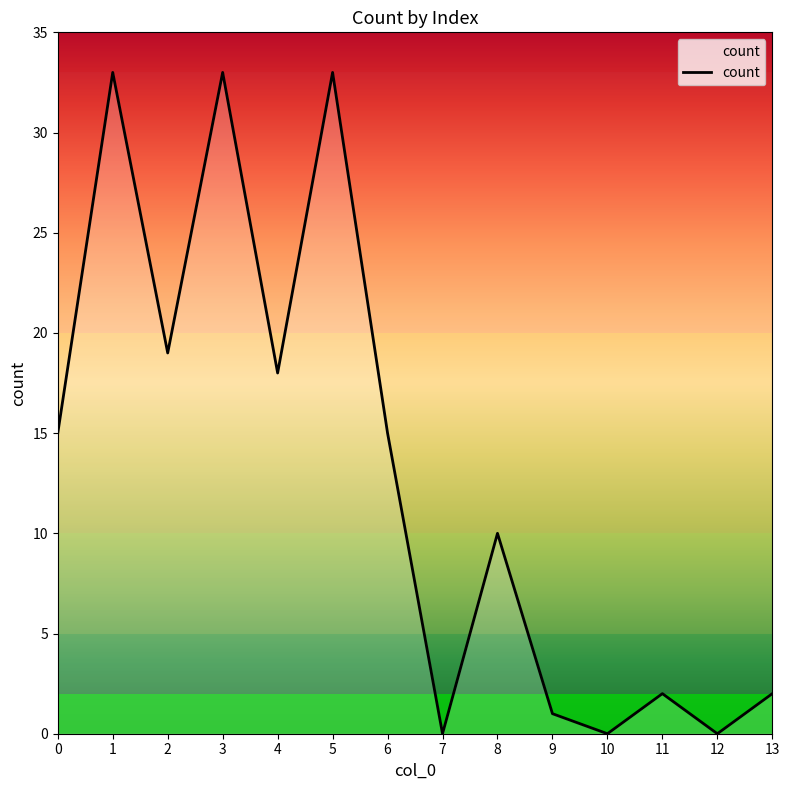

At which category does the data reach its first local valley?

2